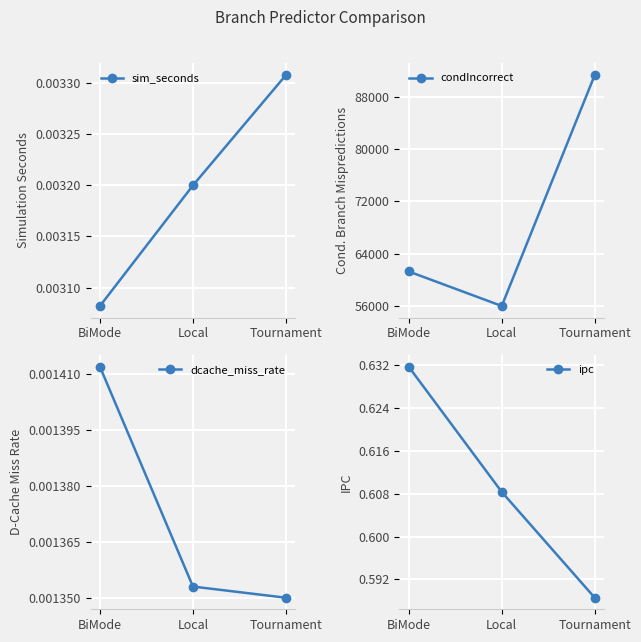

True or false: ipc has a value of 0.2 at Tournament.

False